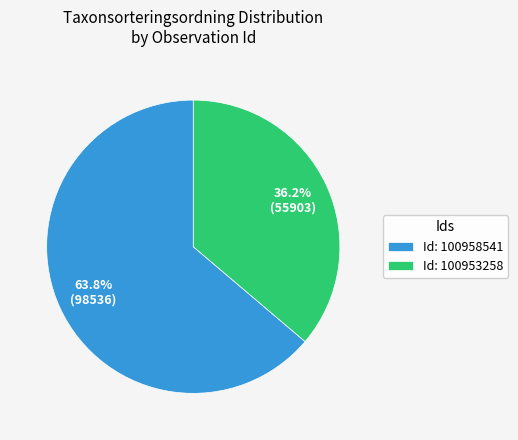

Which category has the smallest portion of the pie?

Id: 100953258